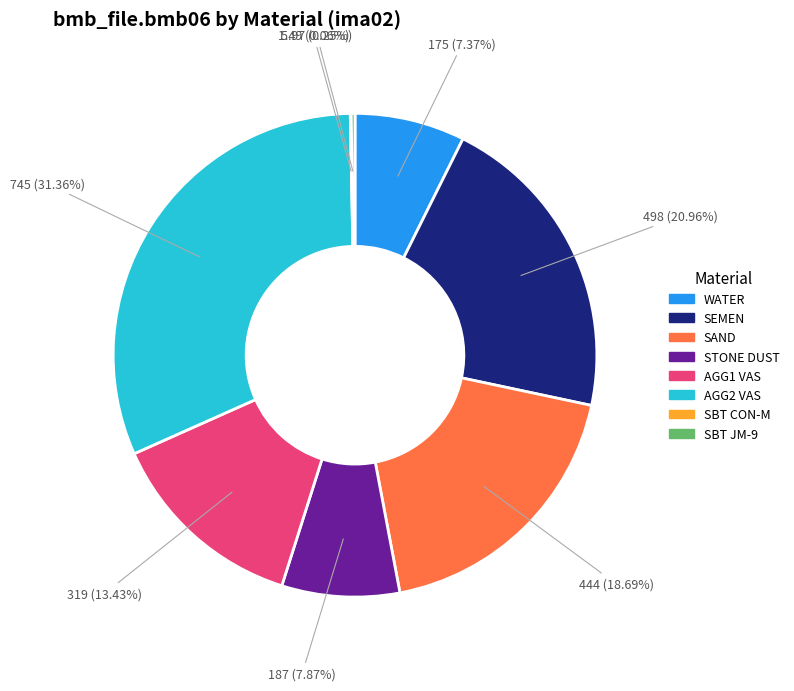

Is there a majority slice in this chart?

No